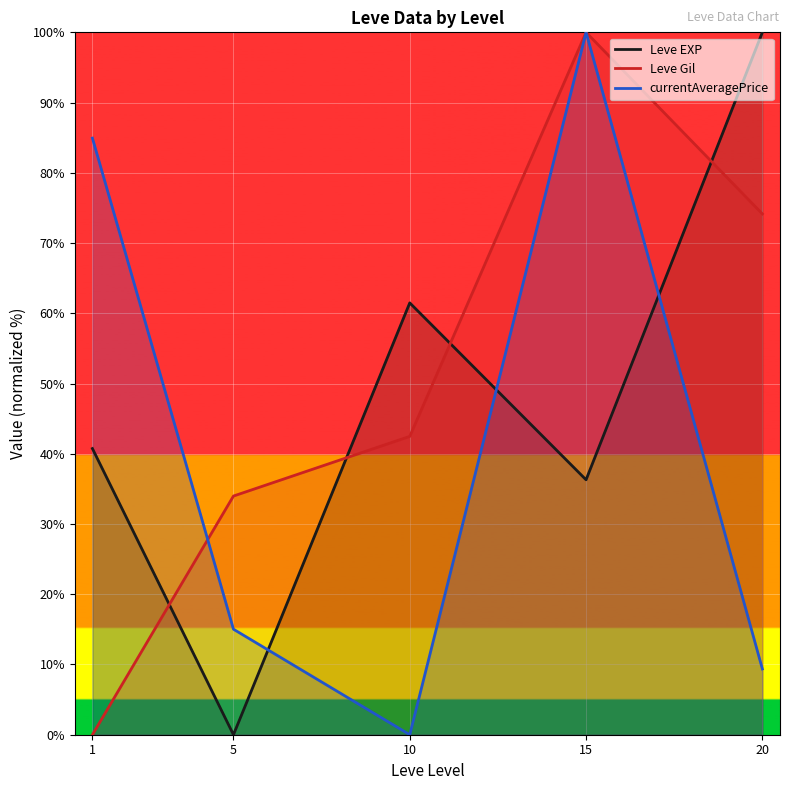

At which category does Leve EXP reach its first local peak?

10